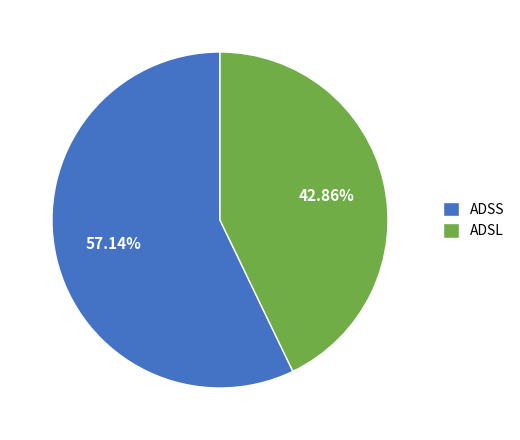

What percentage is NOT represented by ADSL?

57.1%